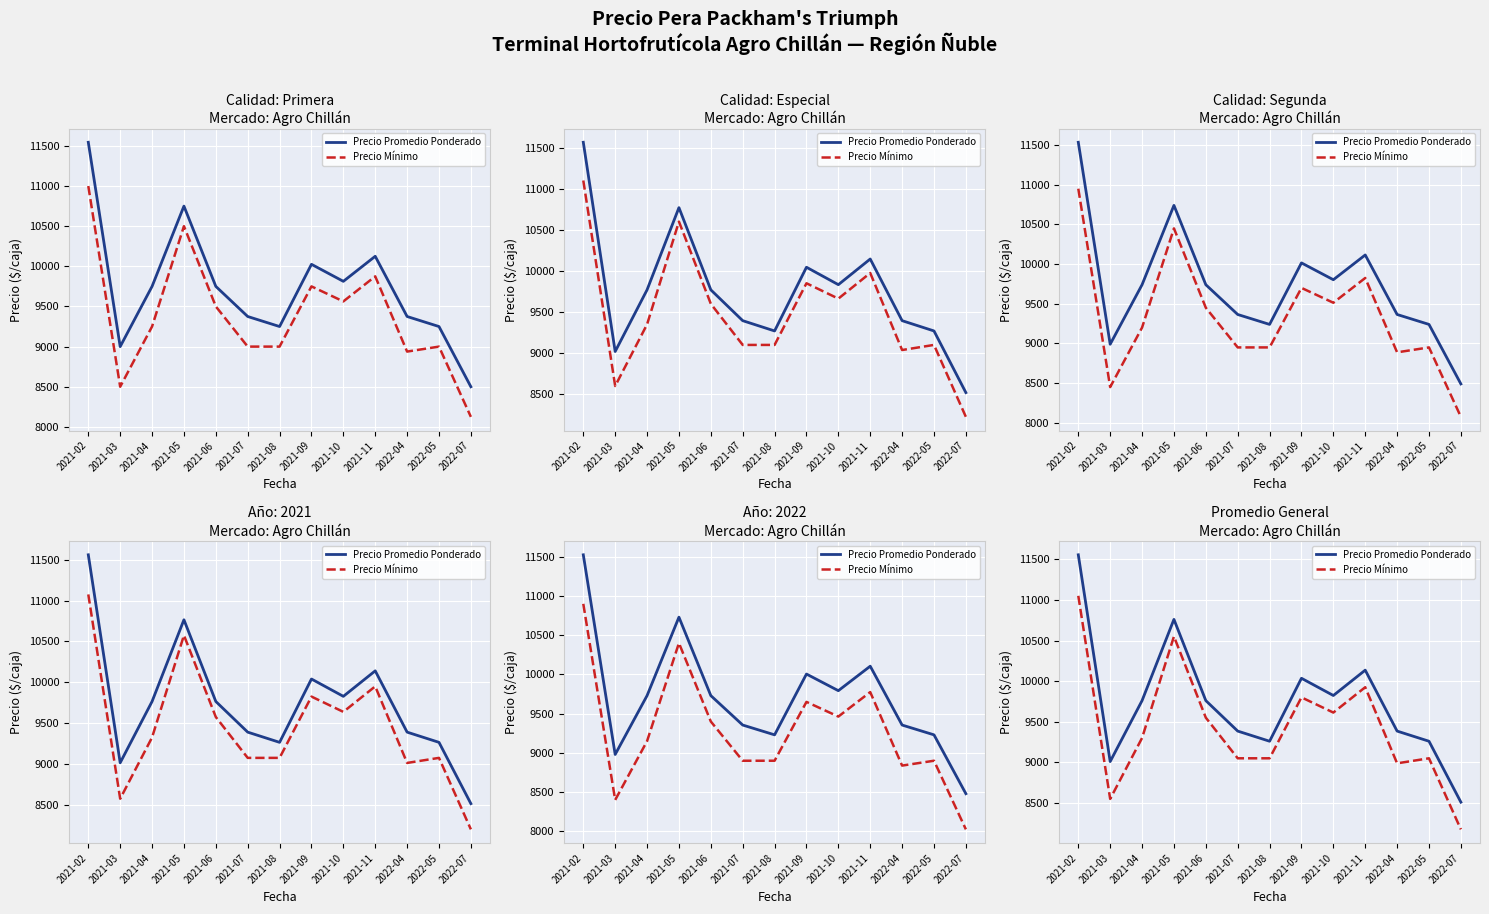

What position from the right is 2021-07?

8